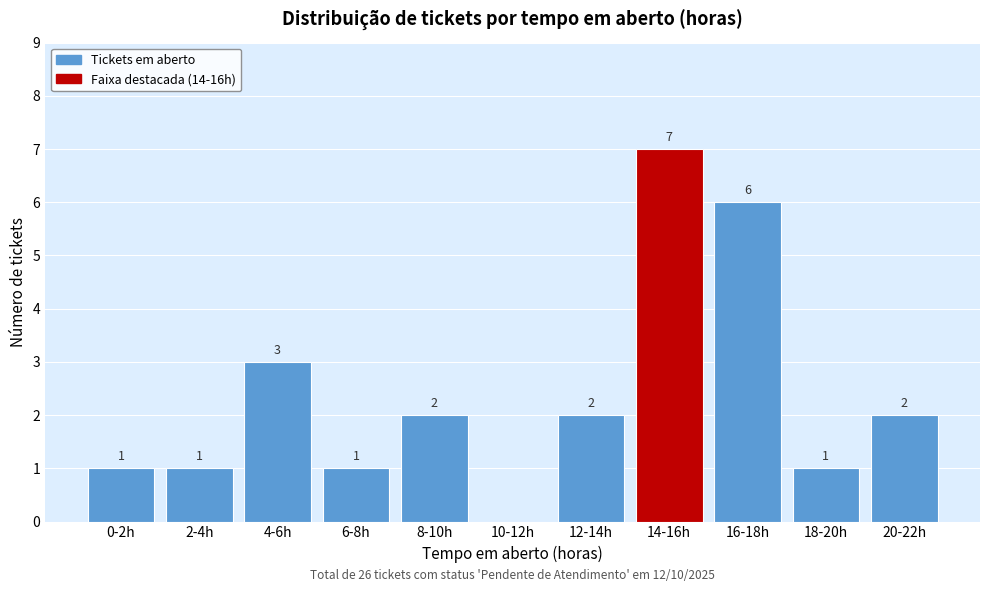

Reading left to right, transcribe all the data shown in this chart.

0-2h=1	2-4h=1	4-6h=3	6-8h=1	8-10h=2	10-12h=0	12-14h=2	14-16h=7	16-18h=6	18-20h=1	20-22h=2